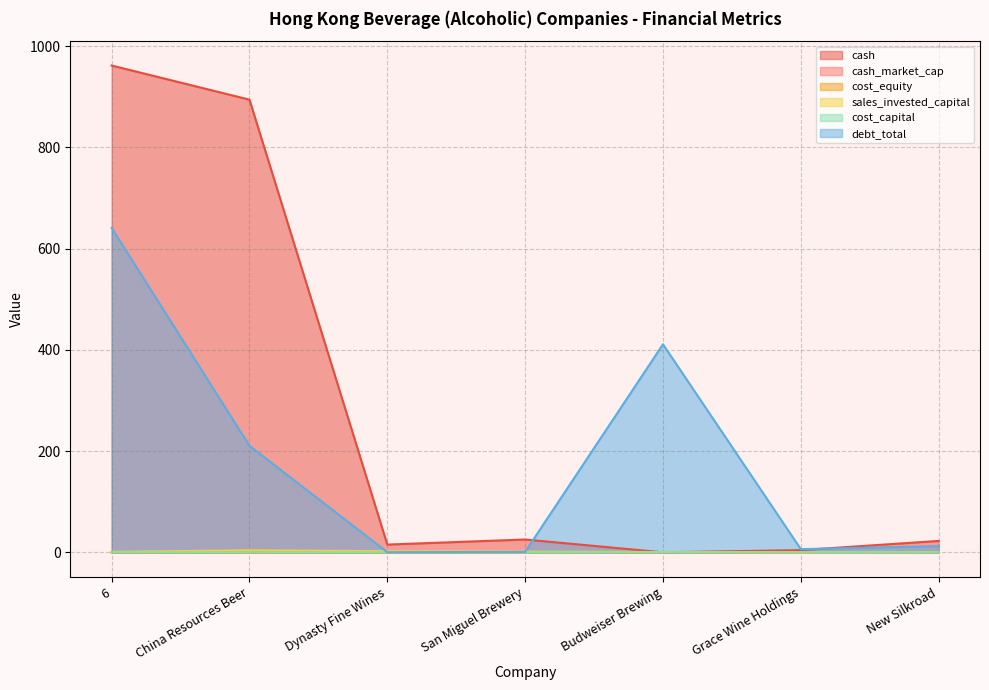

Is it true that debt_total equals 3.7 at Grace Wine Holdings?

False